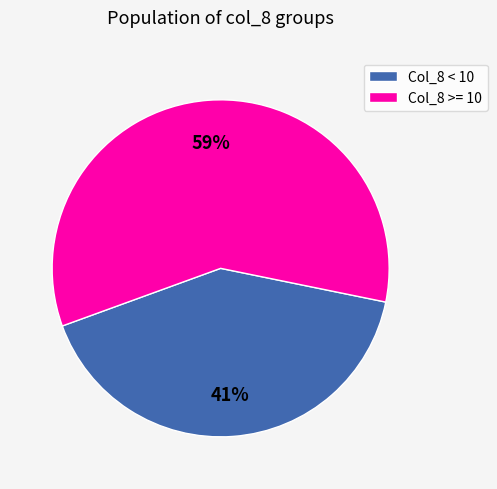

What percentage is the Col_8 >= 10 slice, to the nearest percent?

59%